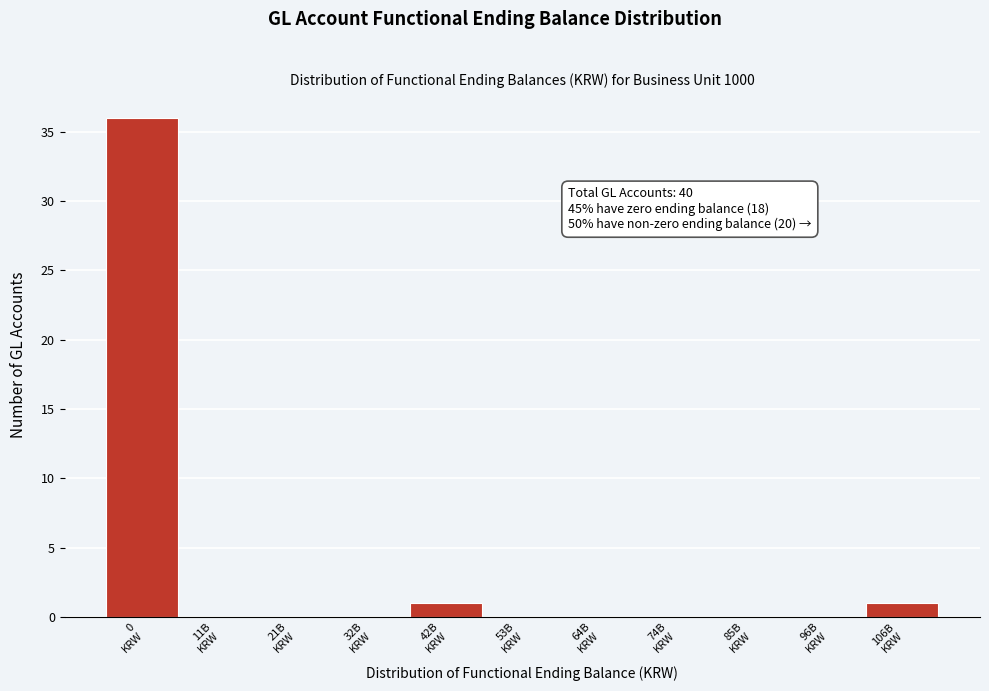

What is the greatest value displayed?

36